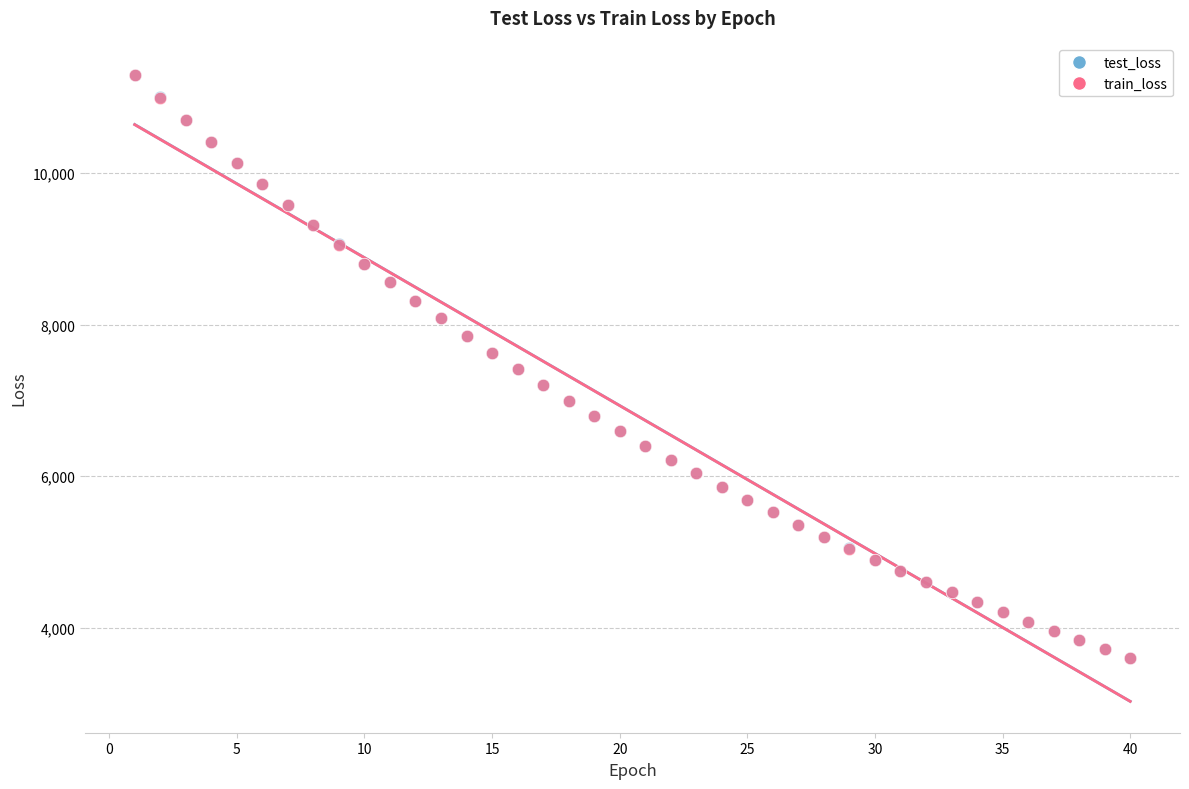

Which series has the largest Y range (max minus min)?

train_loss